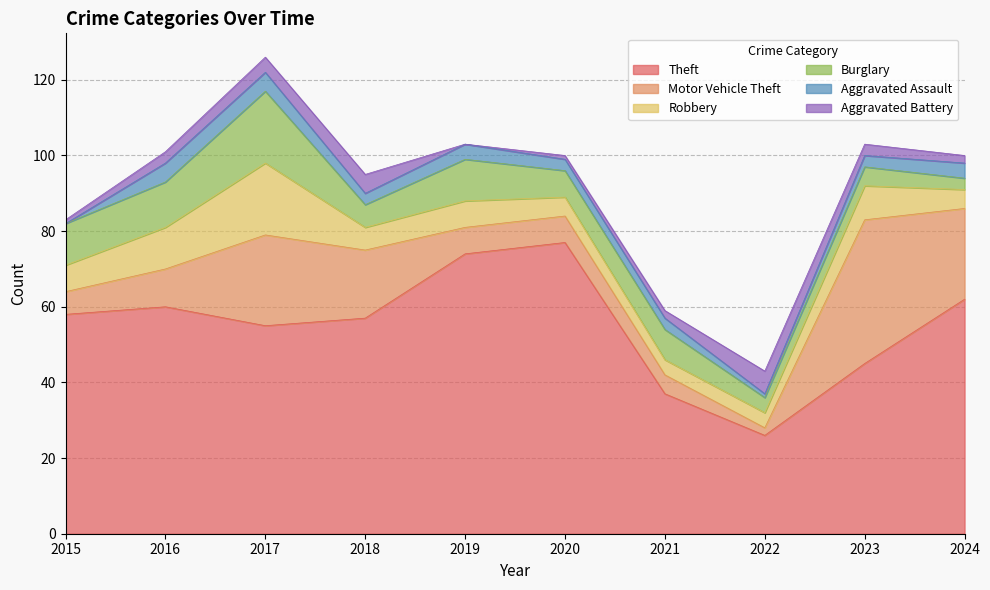

What is the approximate value of Burglary at 2020, to the nearest 10?

10